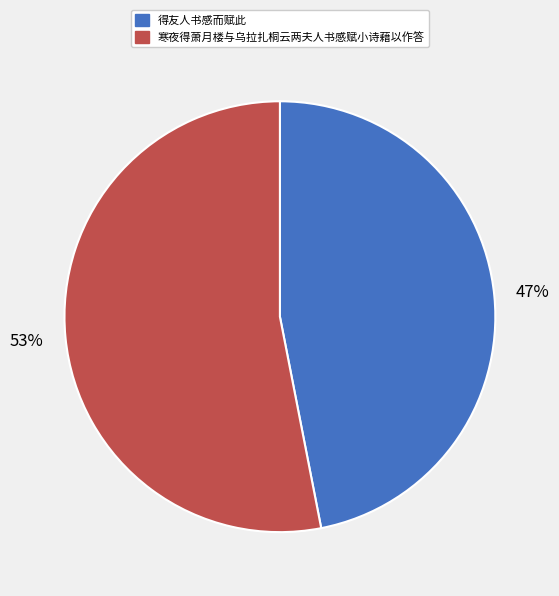

How many segments does this pie chart have?

2